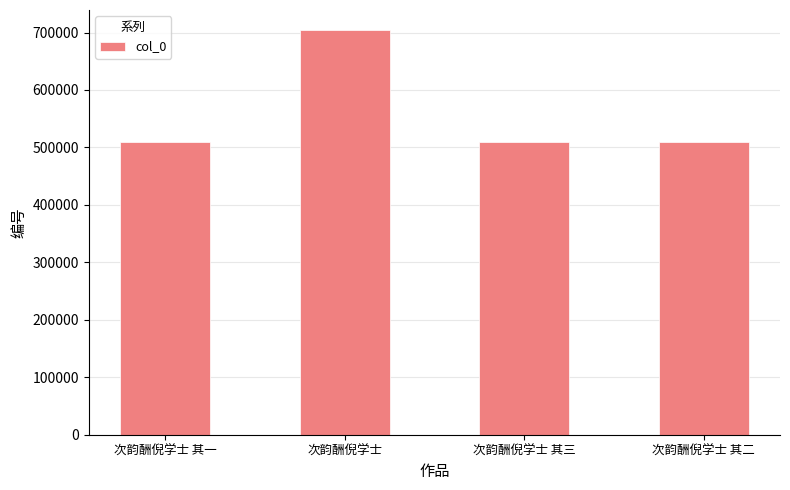

What is the greatest value displayed?

704011